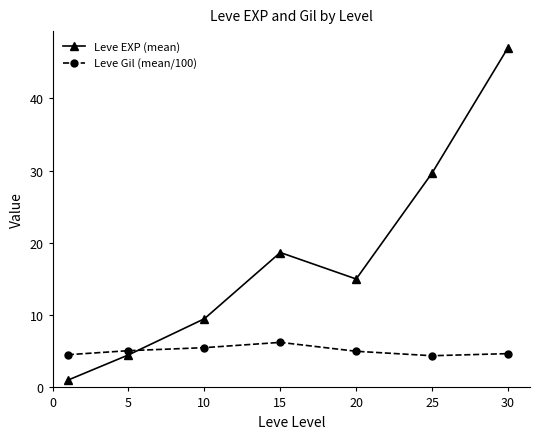

Which series has the largest total across all categories?

Leve EXP (mean)